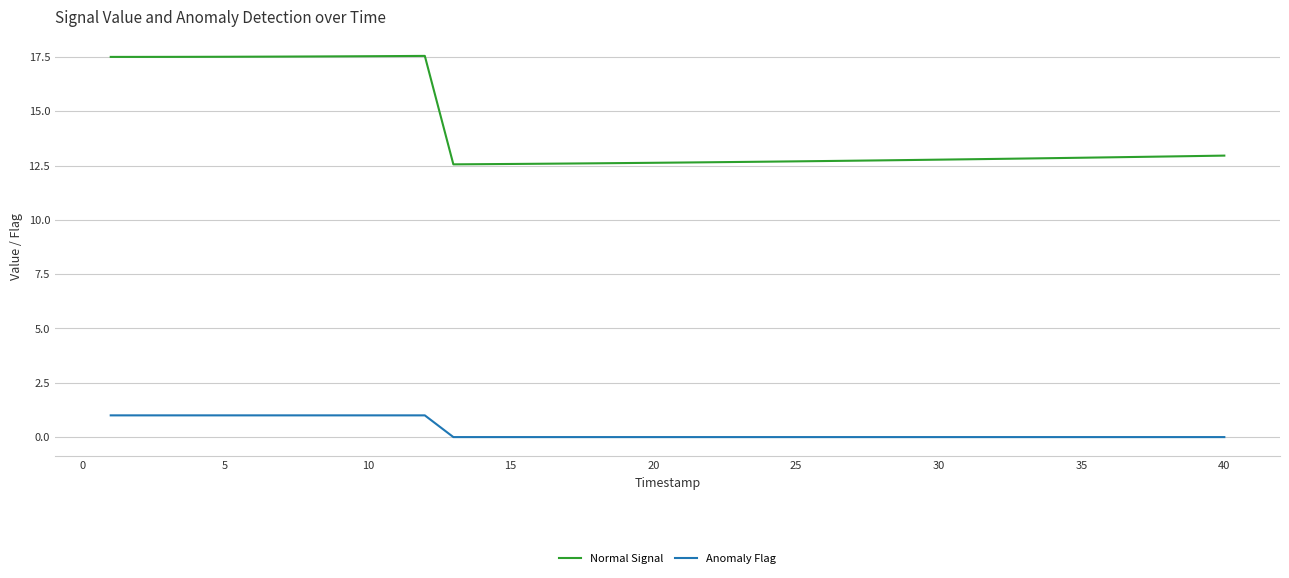

How many lines are shown in the chart?

2